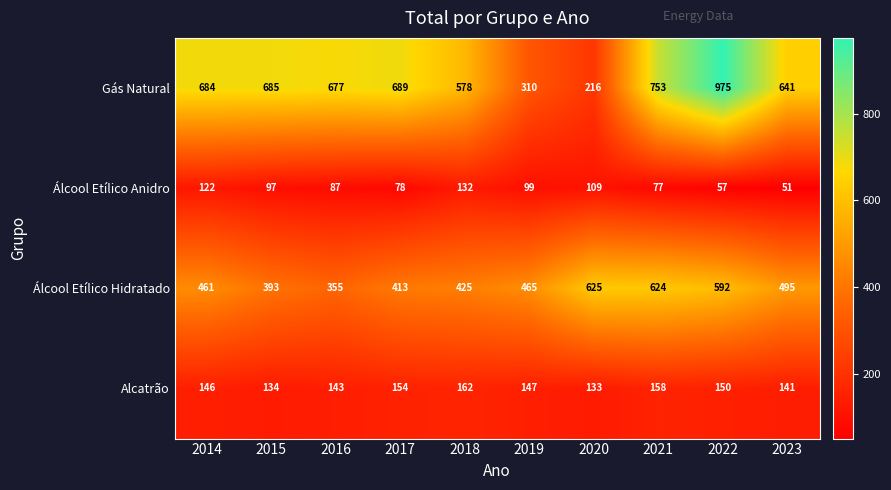

What is the sum of the Álcool Etílico Hidratado values at 2022 and 2018?

1017